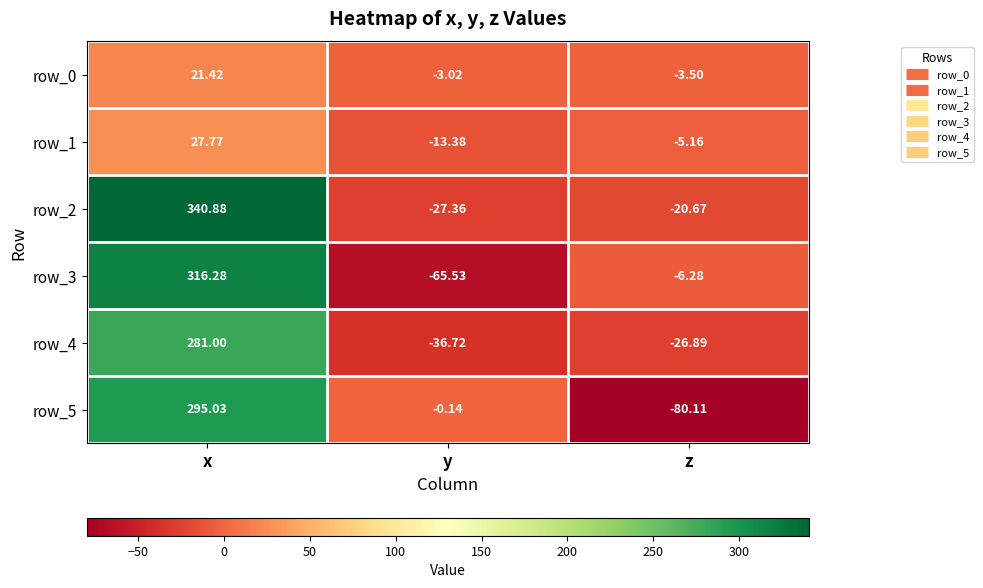

Rank the series at y from highest to lowest value.

row_5, row_0, row_1, row_2, row_4, row_3